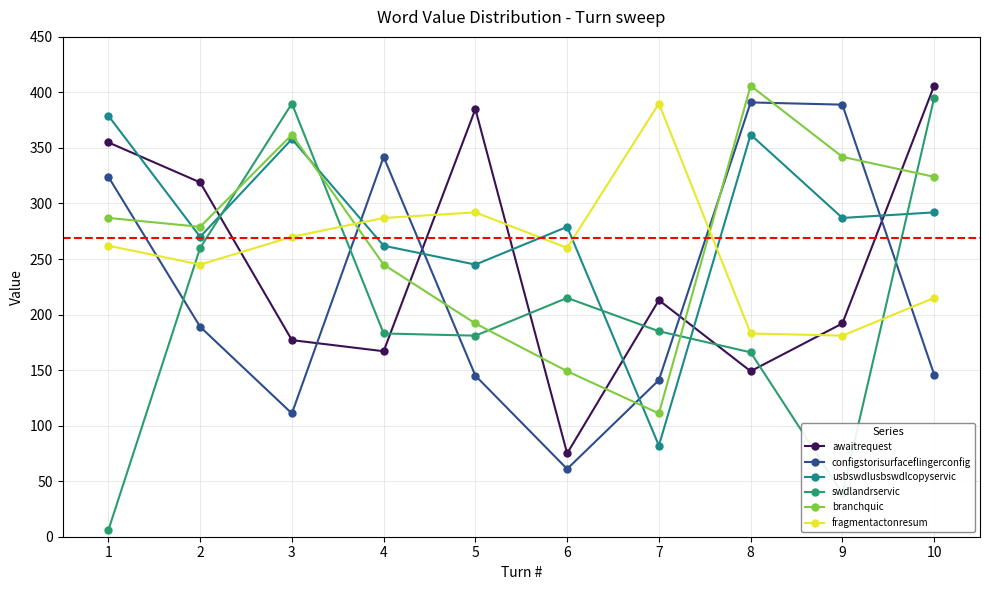

At which category is the sum across all series the highest?

10